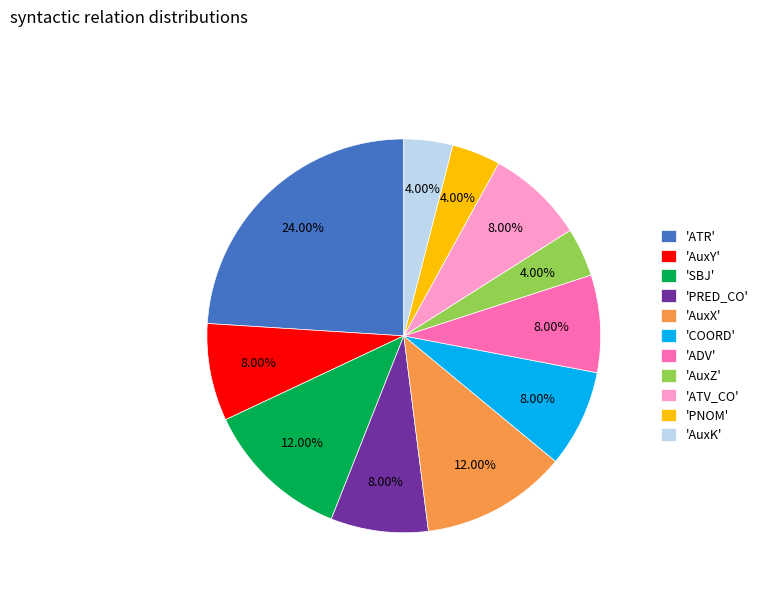

Between 'AuxY' and 'AuxZ', which is larger?

'AuxY'